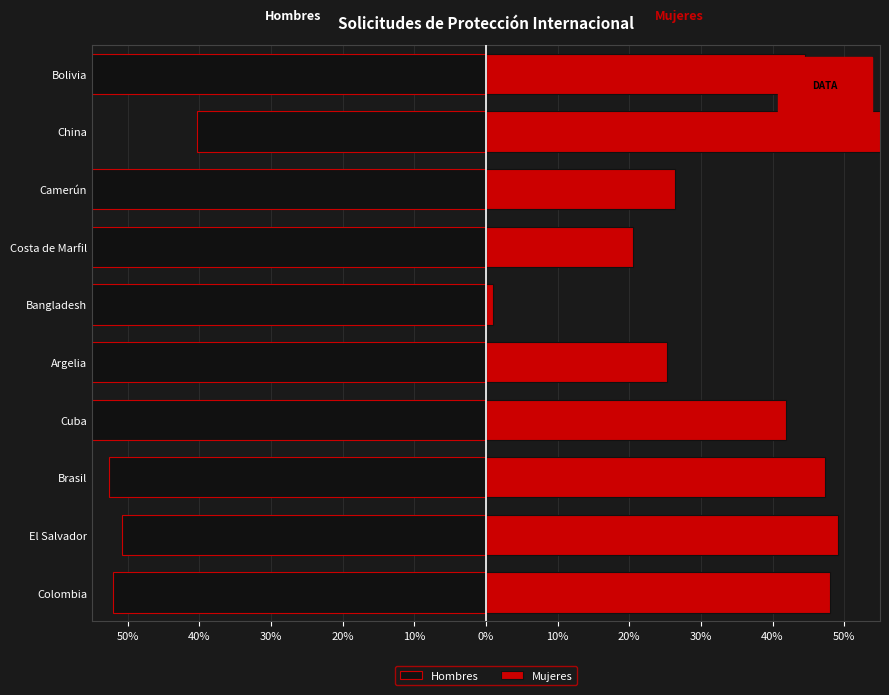

Rank the series by their average value, from lowest to highest.

Hombres, Mujeres